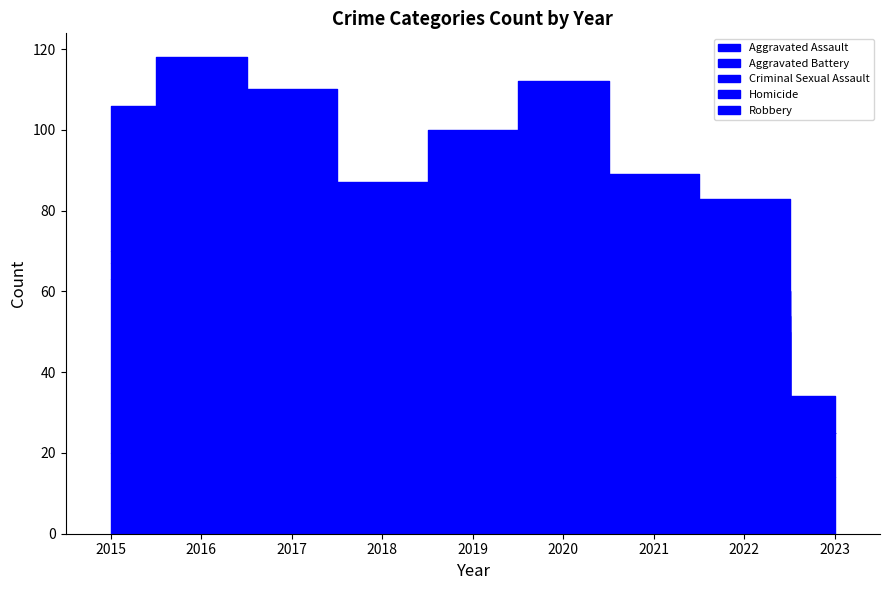

At which category is the sum across all series the highest?

2016